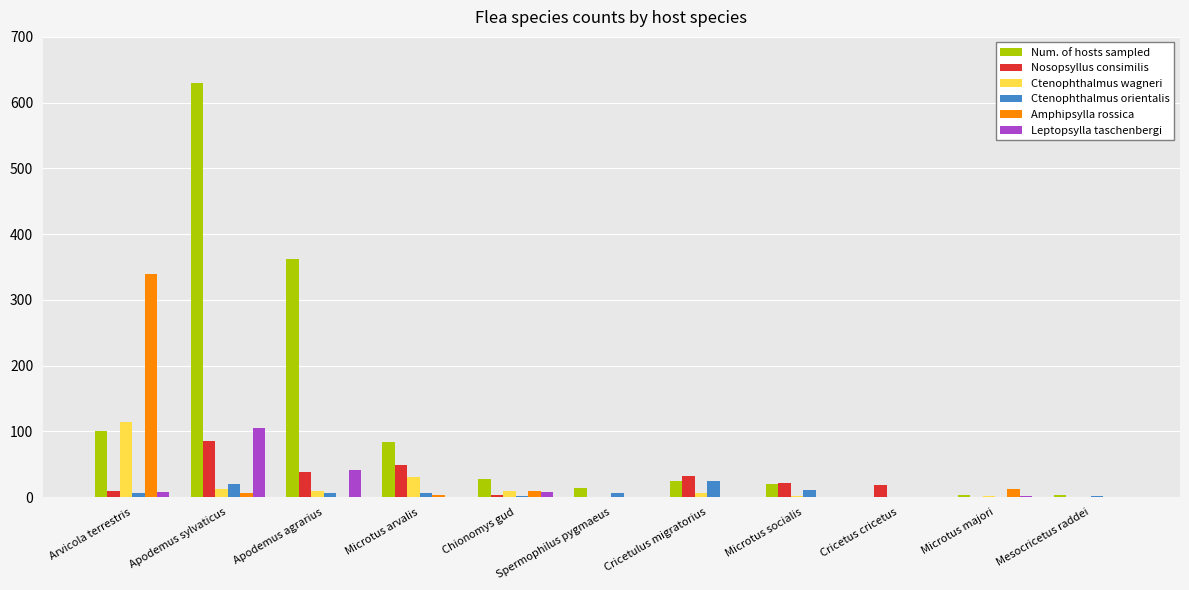

Which series has the largest total across all categories?

Num. of hosts sampled